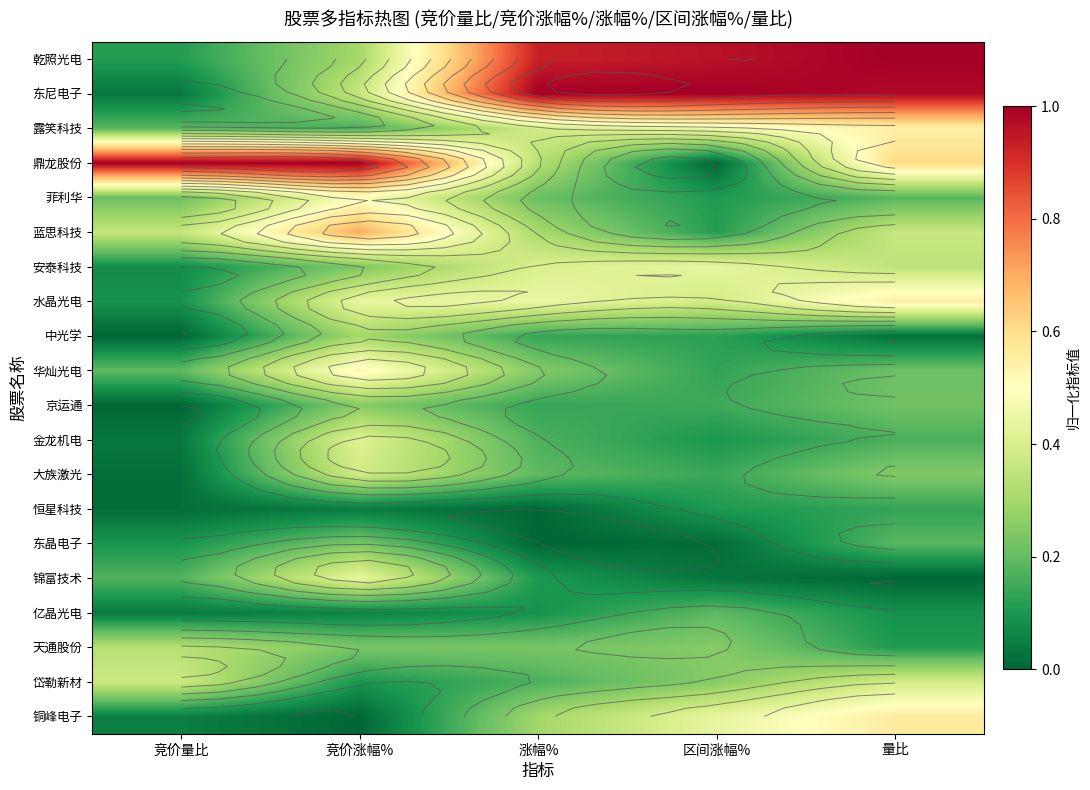

Which label corresponds to the largest value in the chart?

量比